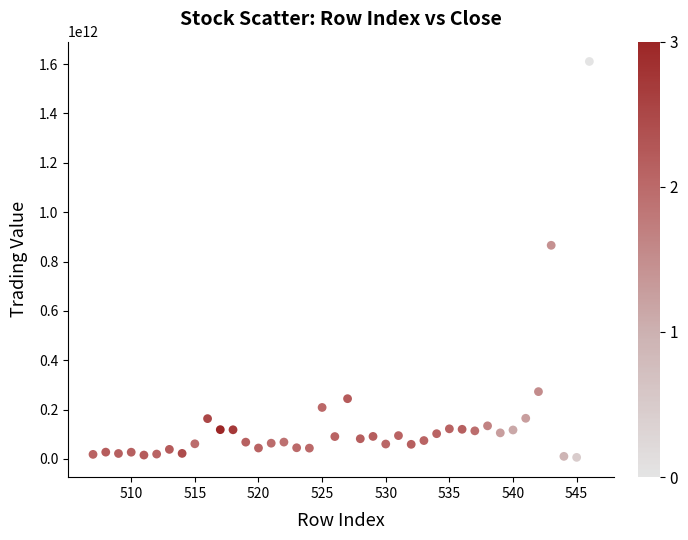

What is the range of Y values (max minus min)?

1604011189220